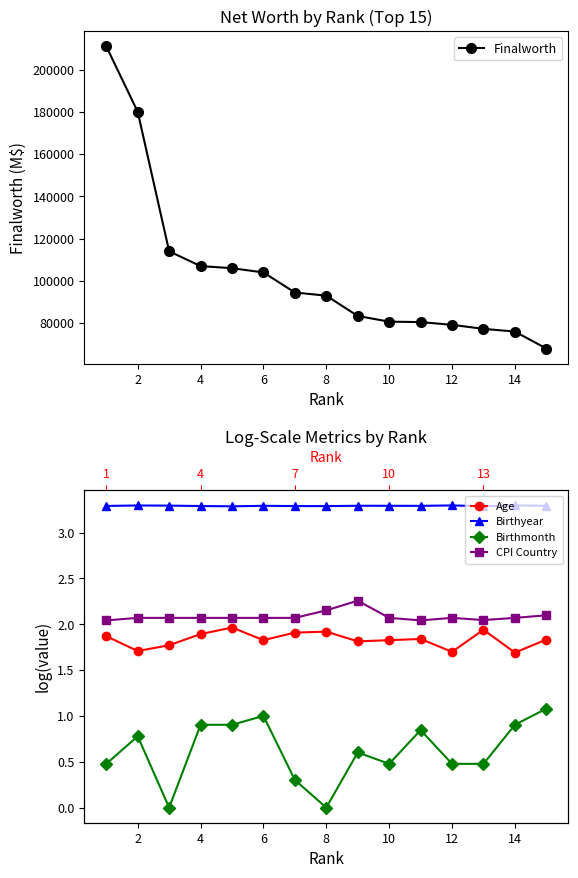

What is the lowest value of the Finalworth series?

68000